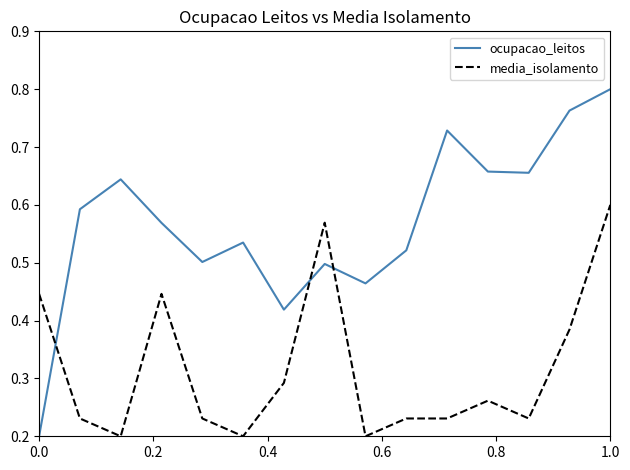

List the series in order of their peak value, highest first.

ocupacao_leitos, media_isolamento